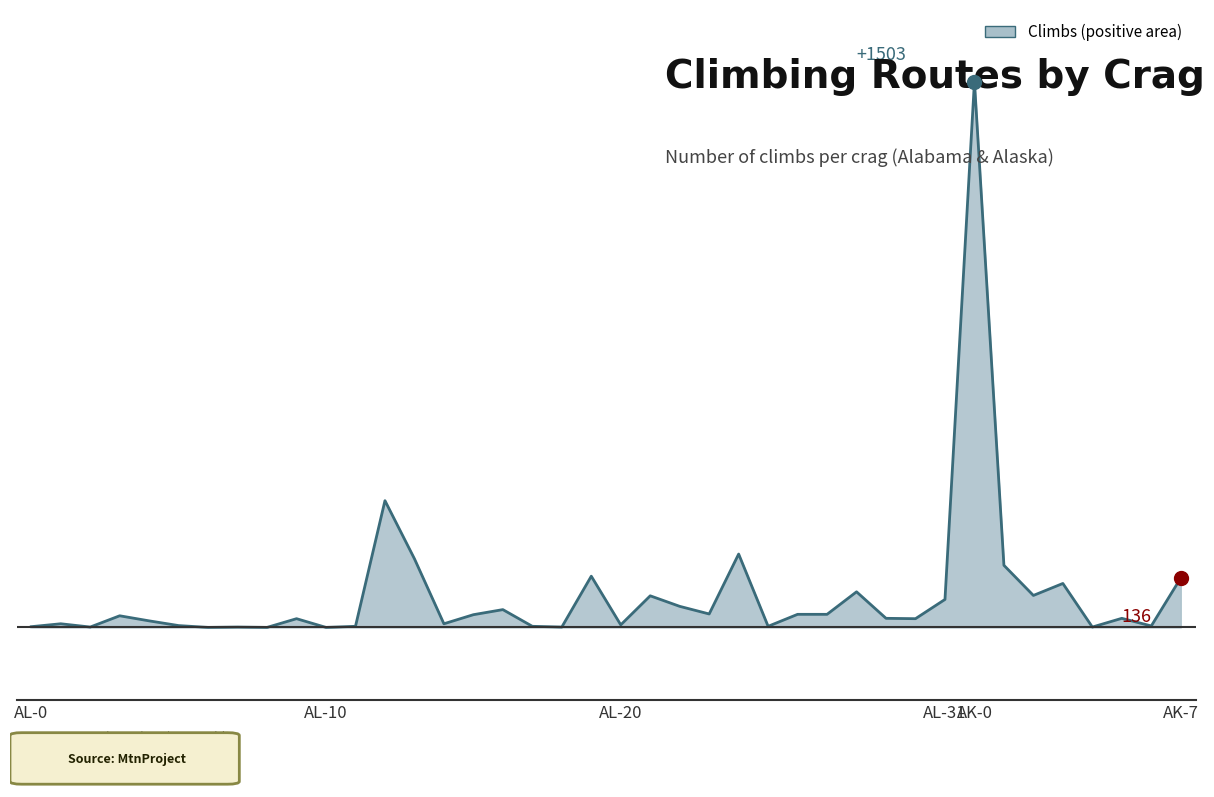

What is the difference between the maximum and minimum values?

1503